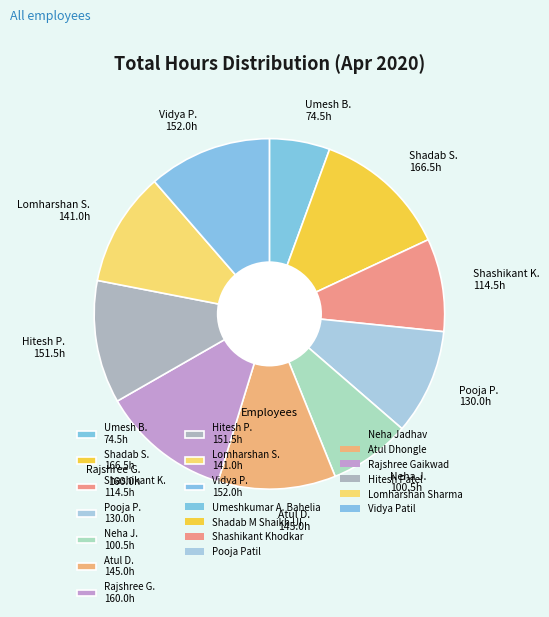

Is it true that Atul D. 145.0h is 11% of the pie?

True